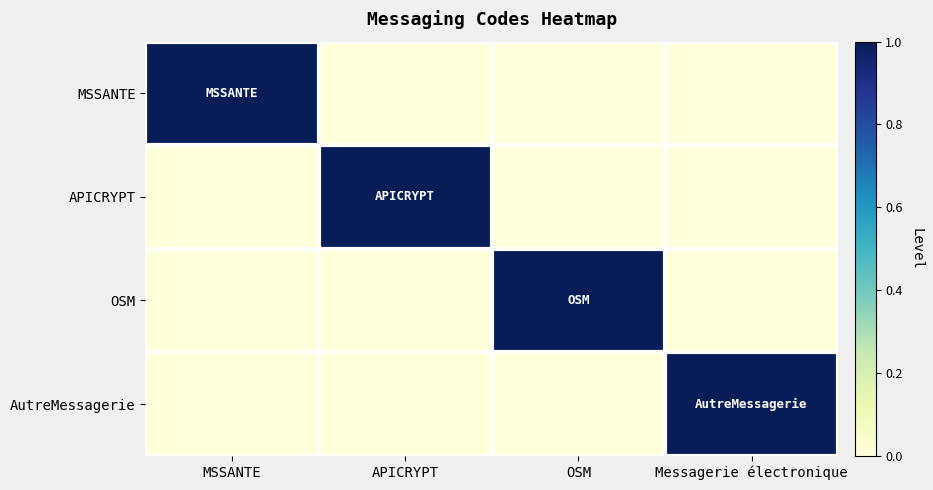

At which category is the sum across all series the highest?

MSSANTE